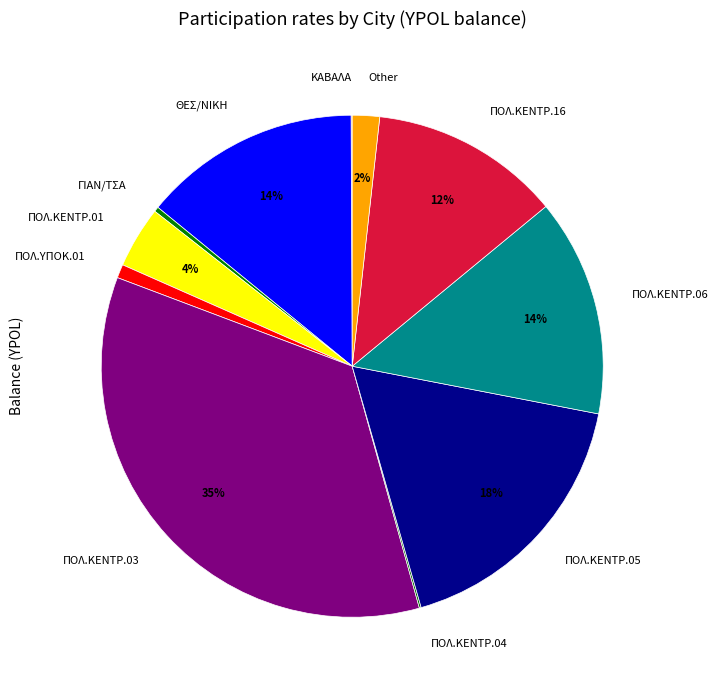

Which has a higher value, Other or ΠΟΛ.ΥΠΟΚ.01?

Other